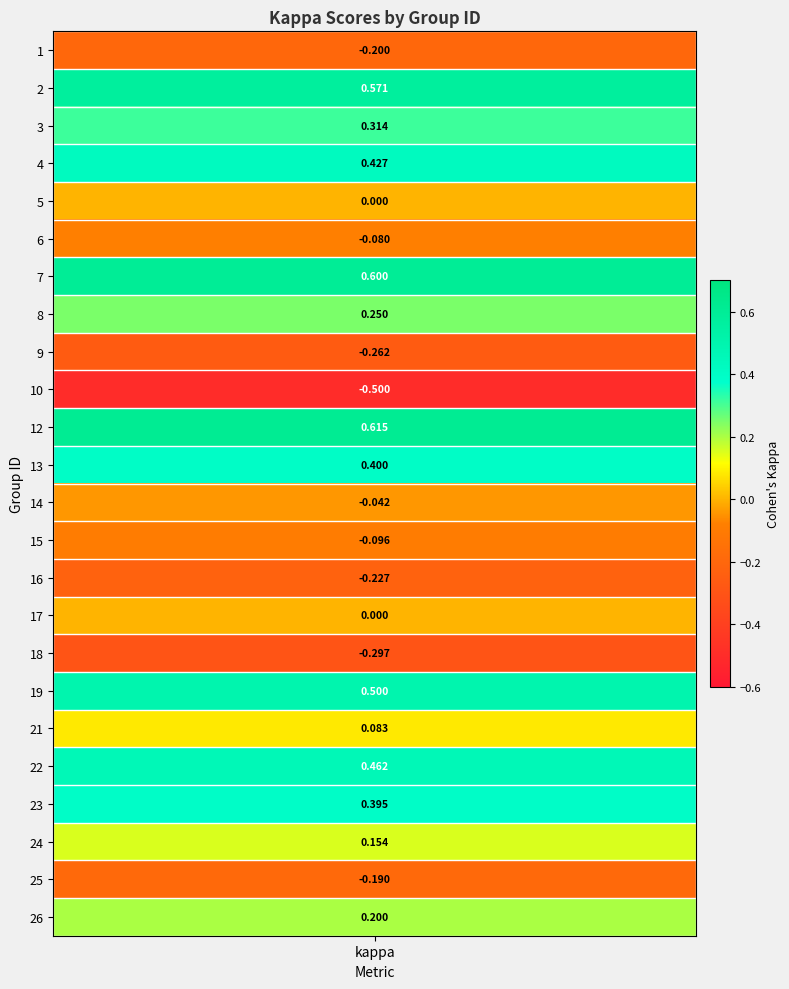

Which has a higher value, 4 or 0?

4